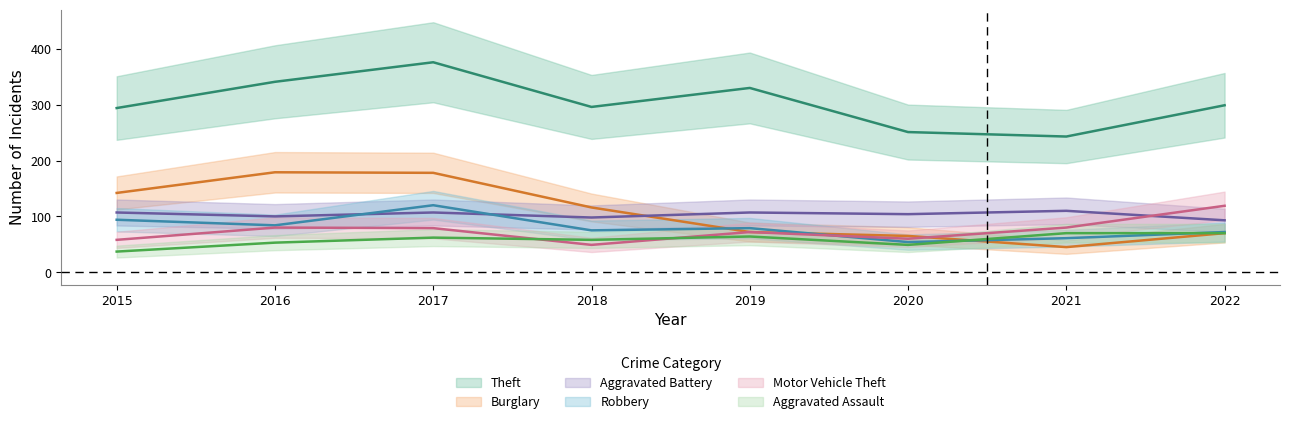

True or false: Theft and Robbery cross at least once.

False